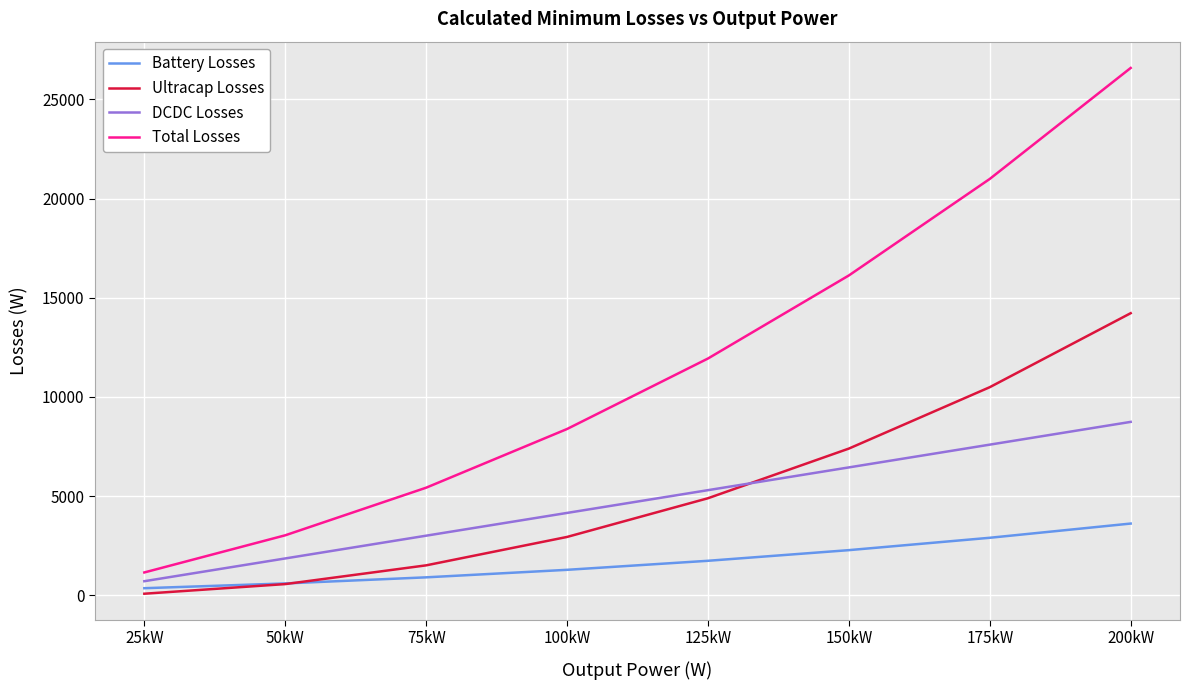

The DCDC Losses series shows 12944.8 at 175kW. True or false?

False